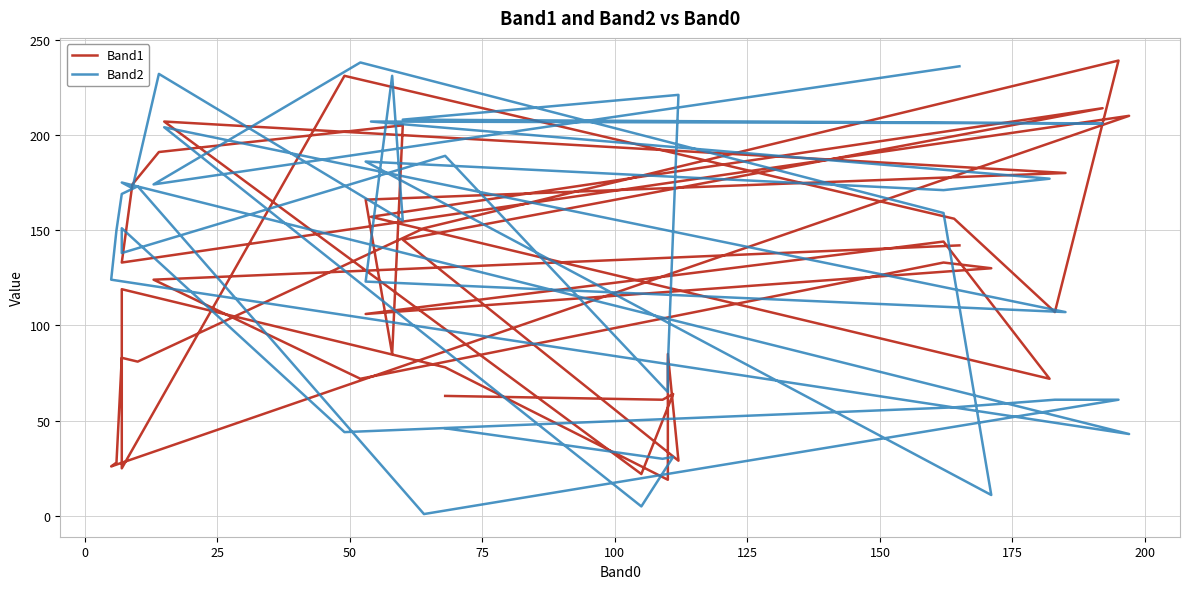

Count the number of categories in the chart.

40